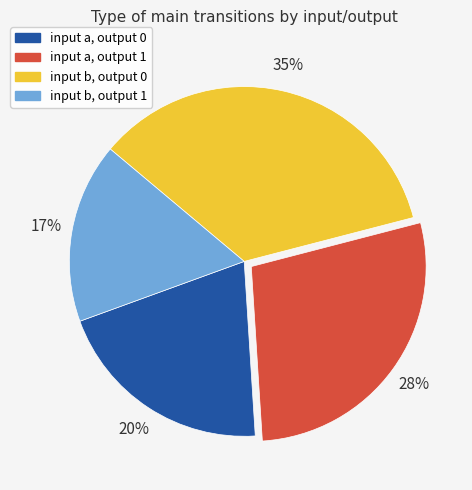

Count the number of slices in the pie.

4